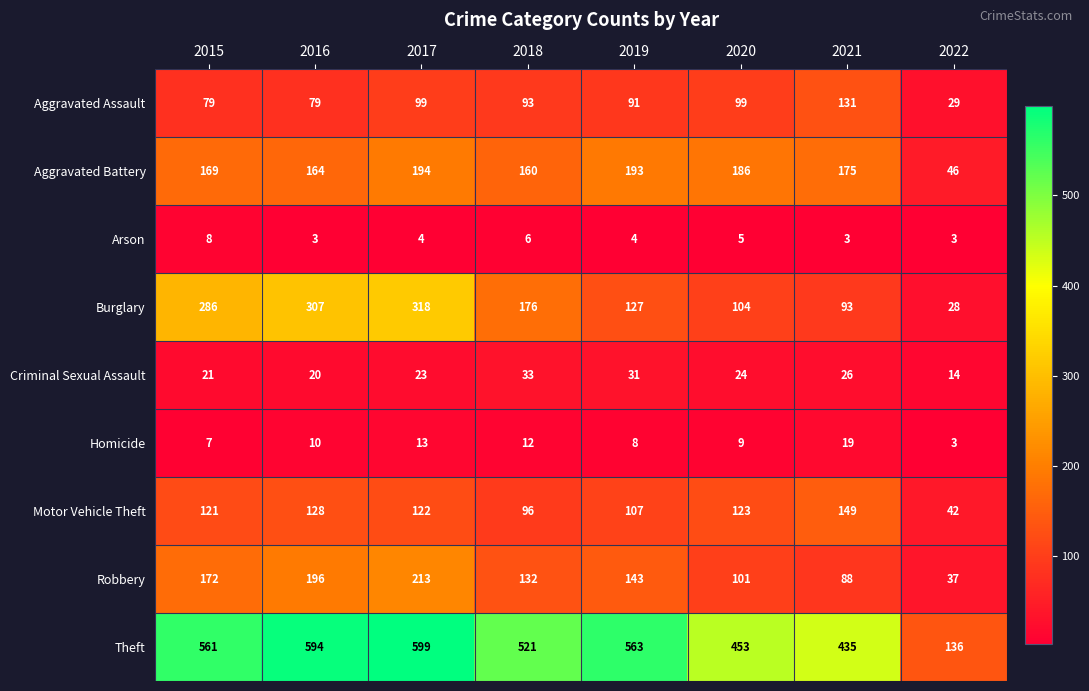

True or false: Arson has a value of 3 at 2021.

True